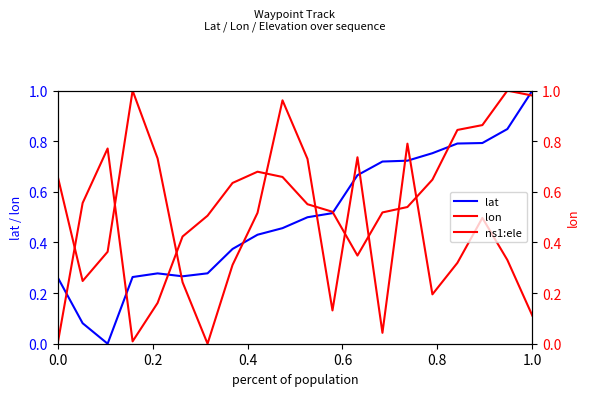

At 0.0, list the series in order from smallest to largest.

lon, lat, ns1:ele